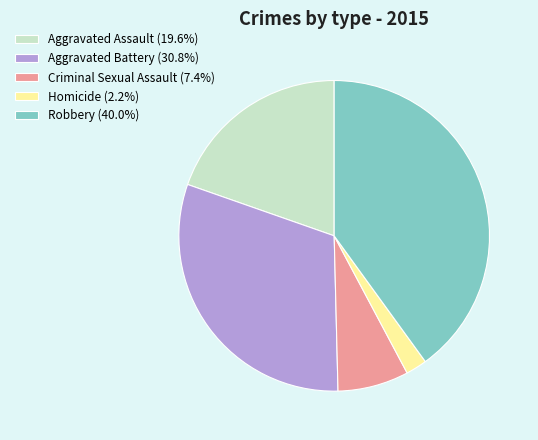

True or false: Aggravated Assault accounts for 20% of the total.

True